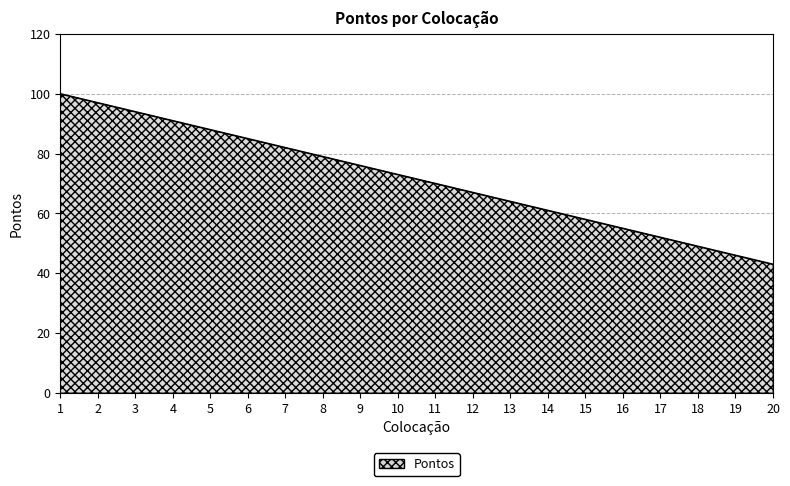

Which label corresponds to the smallest value in the chart?

20